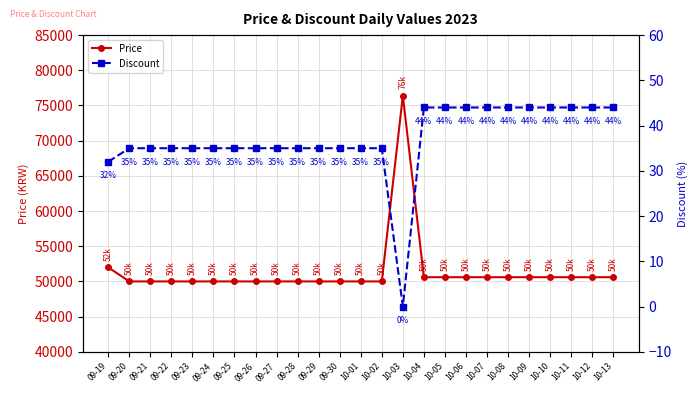

Is this an area chart (filled region under the line)?

No